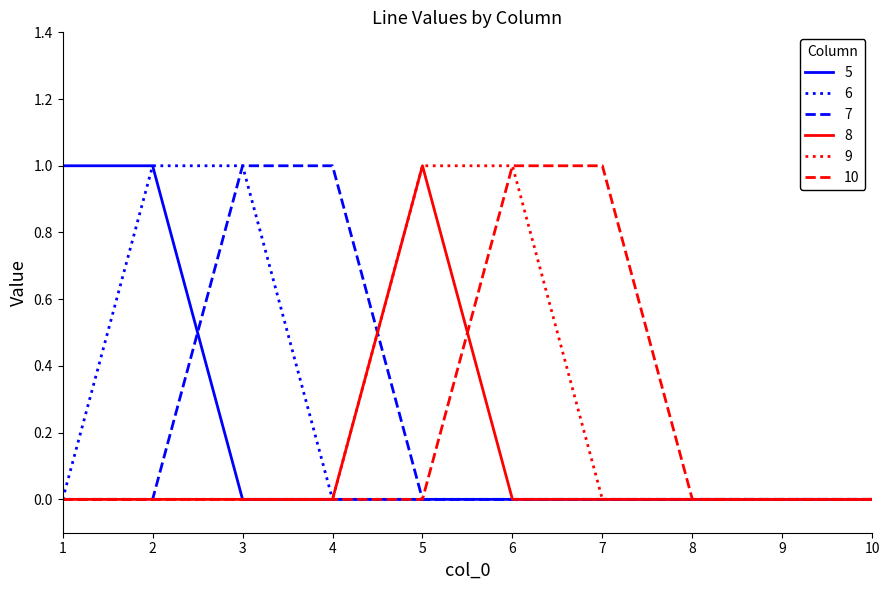

The value of 6 at 3 is 1. True or false?

True